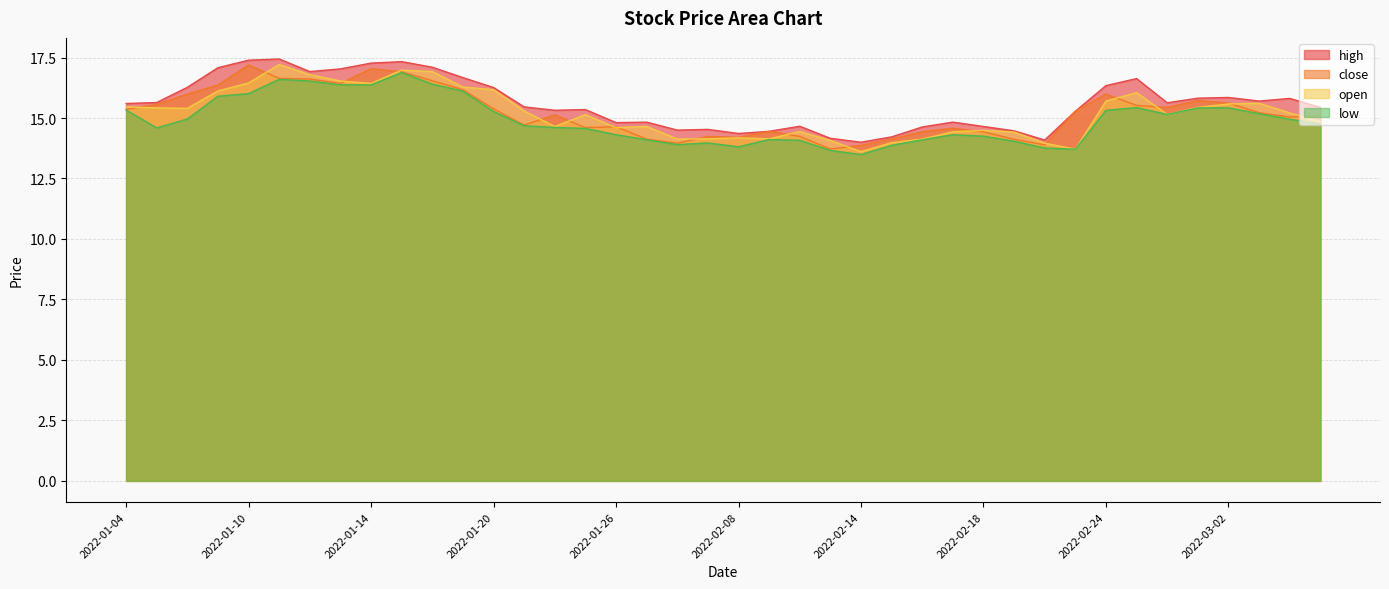

Read the close value at 2022-01-19.

16.2